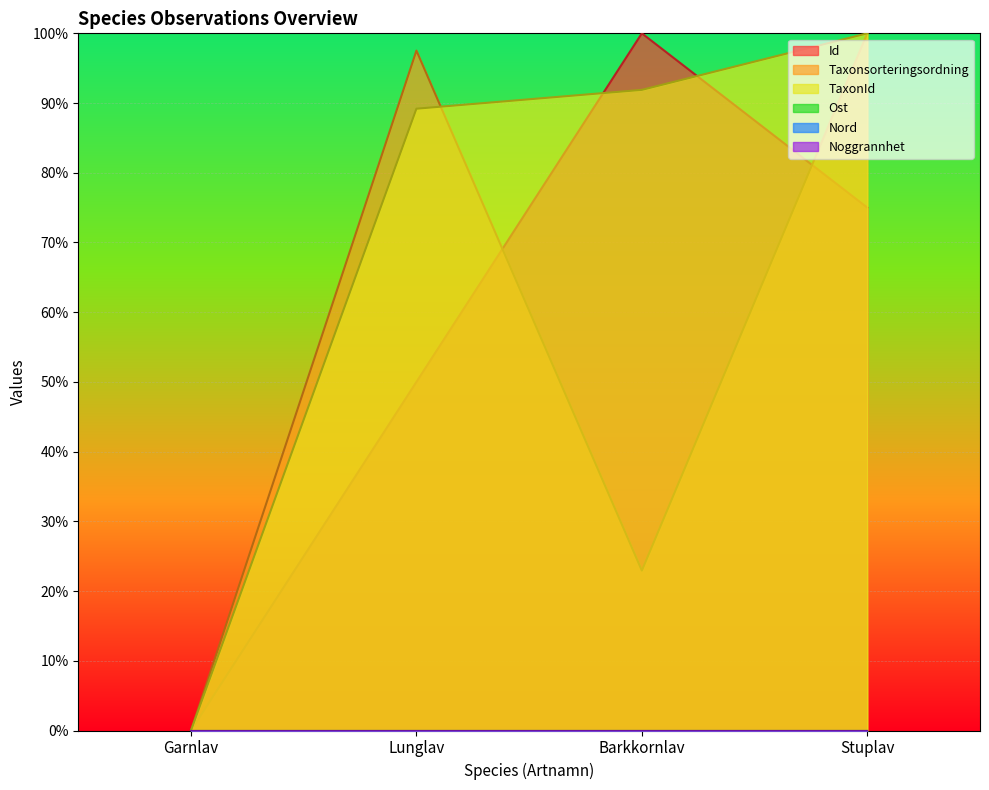

At how many categories does at least one series exceed 73?

3